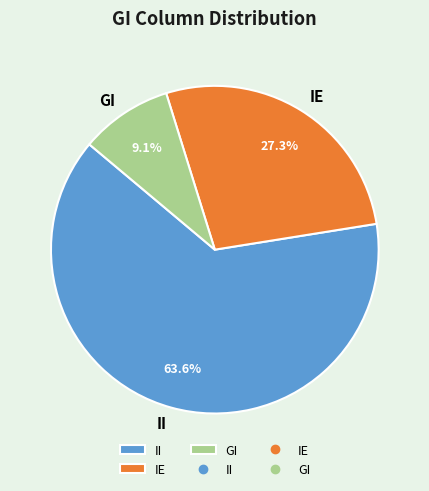

Which category accounts for the majority?

II